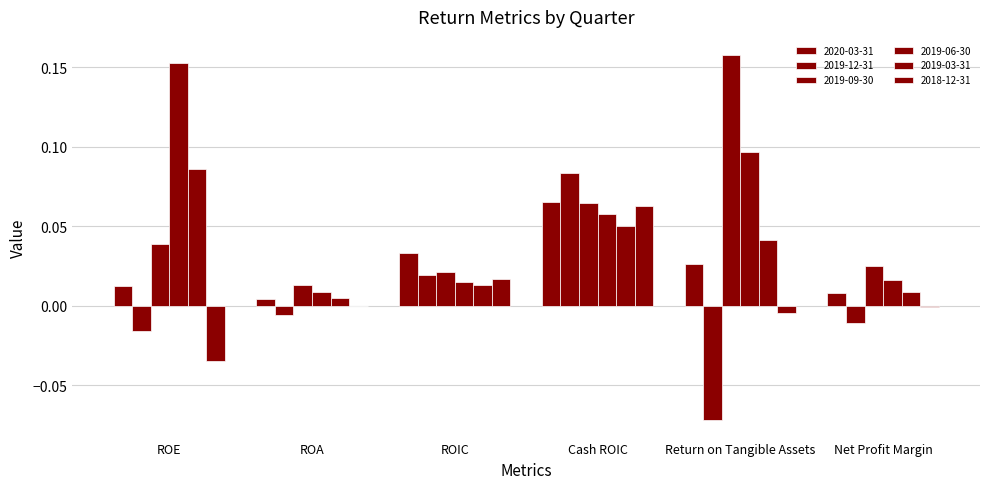

What is the difference between the maximum and second lowest values in the 2019-06-30 series?

0.1